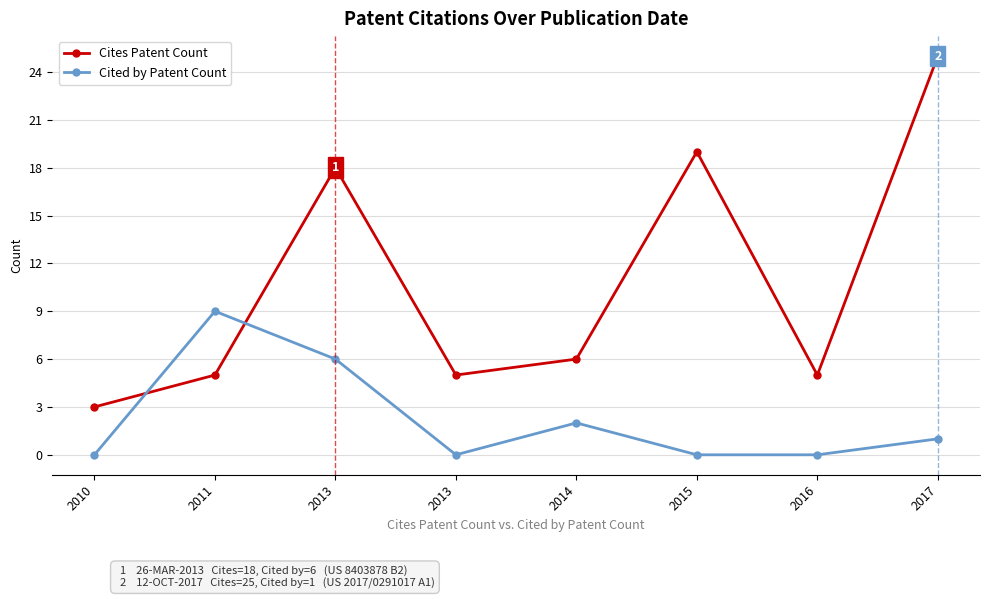

True or false: Cites Patent Count has a value of 3 at 2016.

False